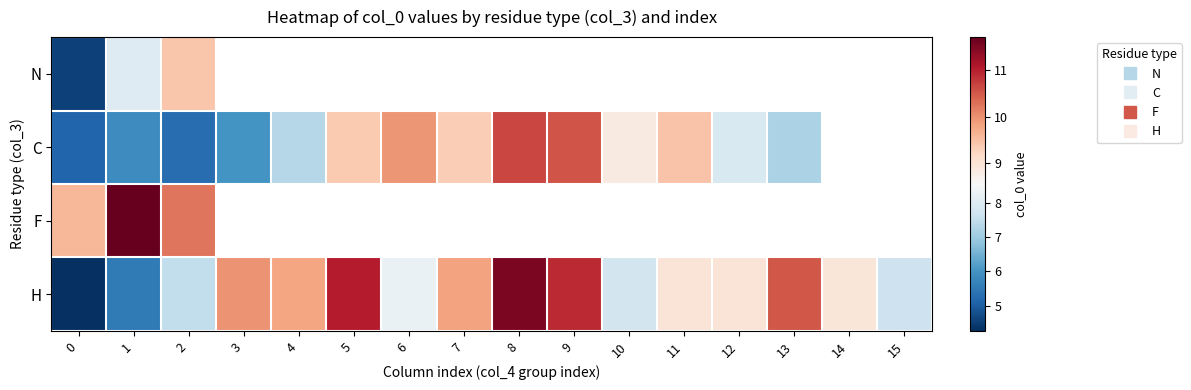

Which series changed the most between 1 and 14?

H